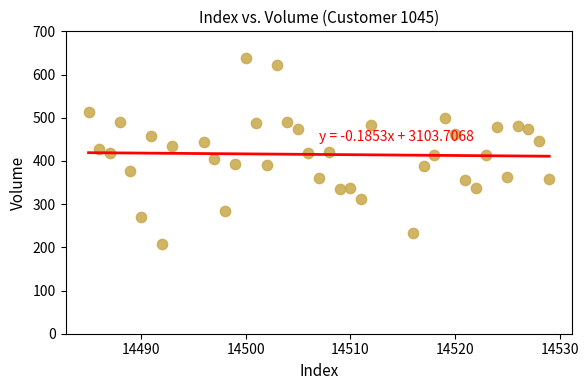

What is the range of X values (max minus min)?

44.0